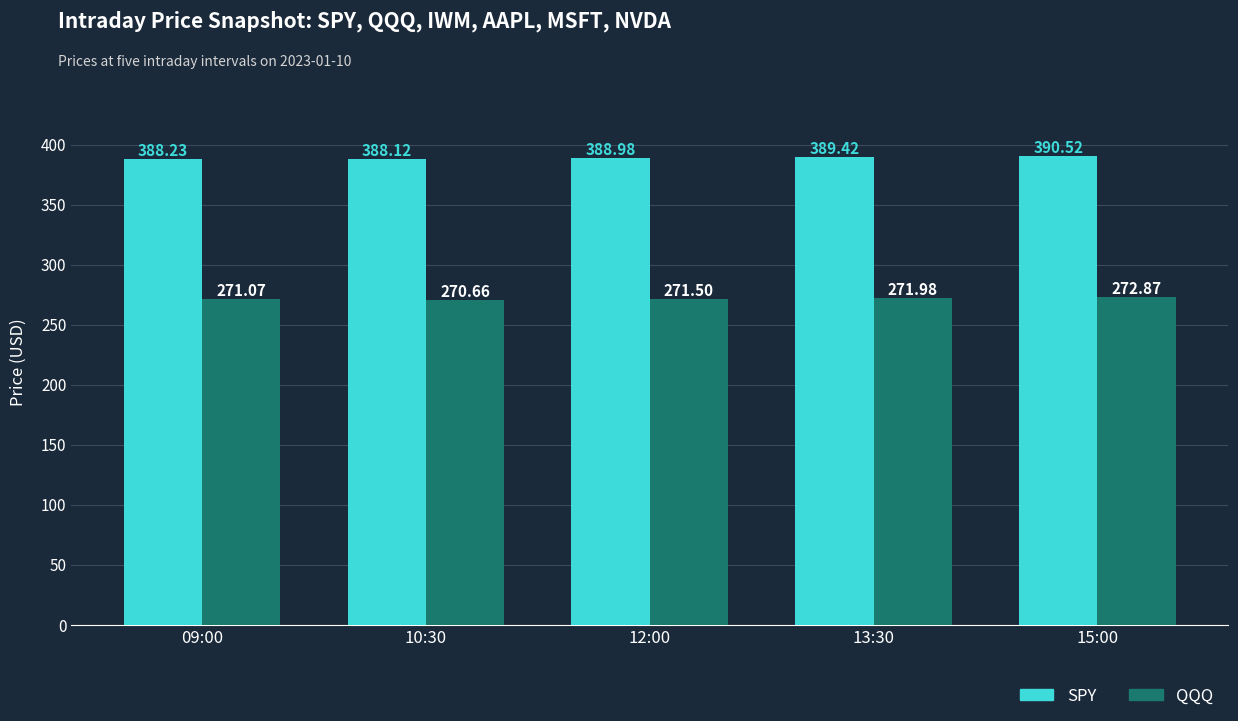

What is the difference between the QQQ values at 13:30 and 15:00?

0.9